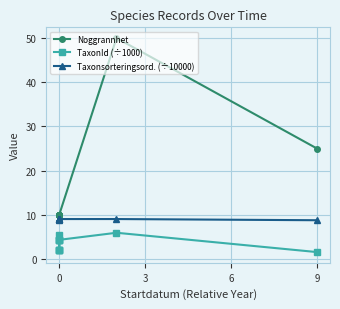

What is the average value of the Taxonsorteringsord. (÷10000) series?

9.0